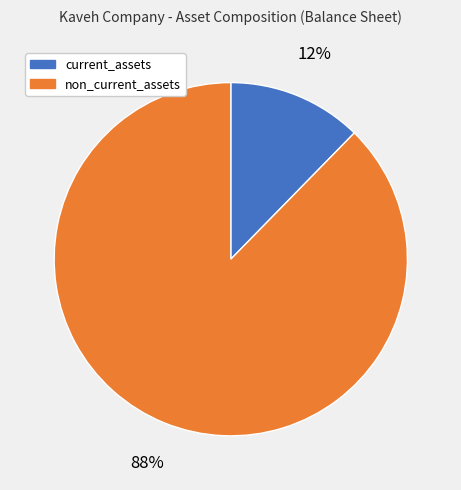

Is the sum of current_assets and non_current_assets greater than half?

Yes